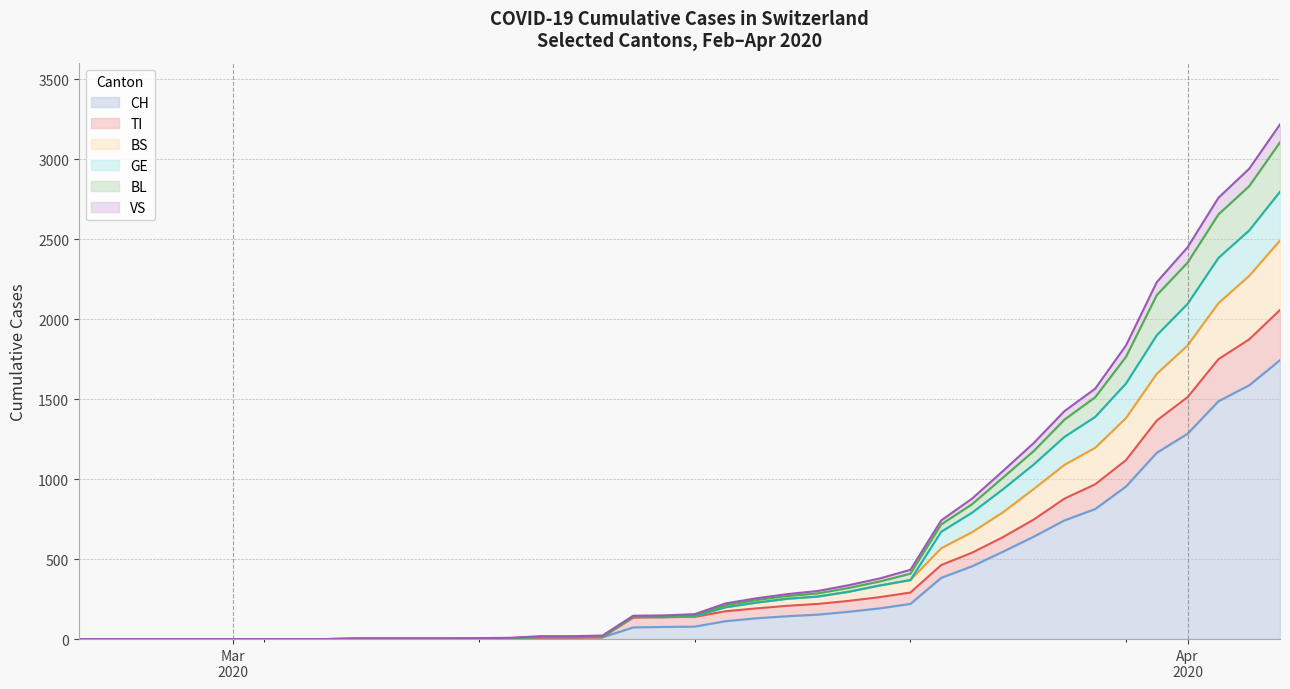

How many lines are shown in the chart?

6